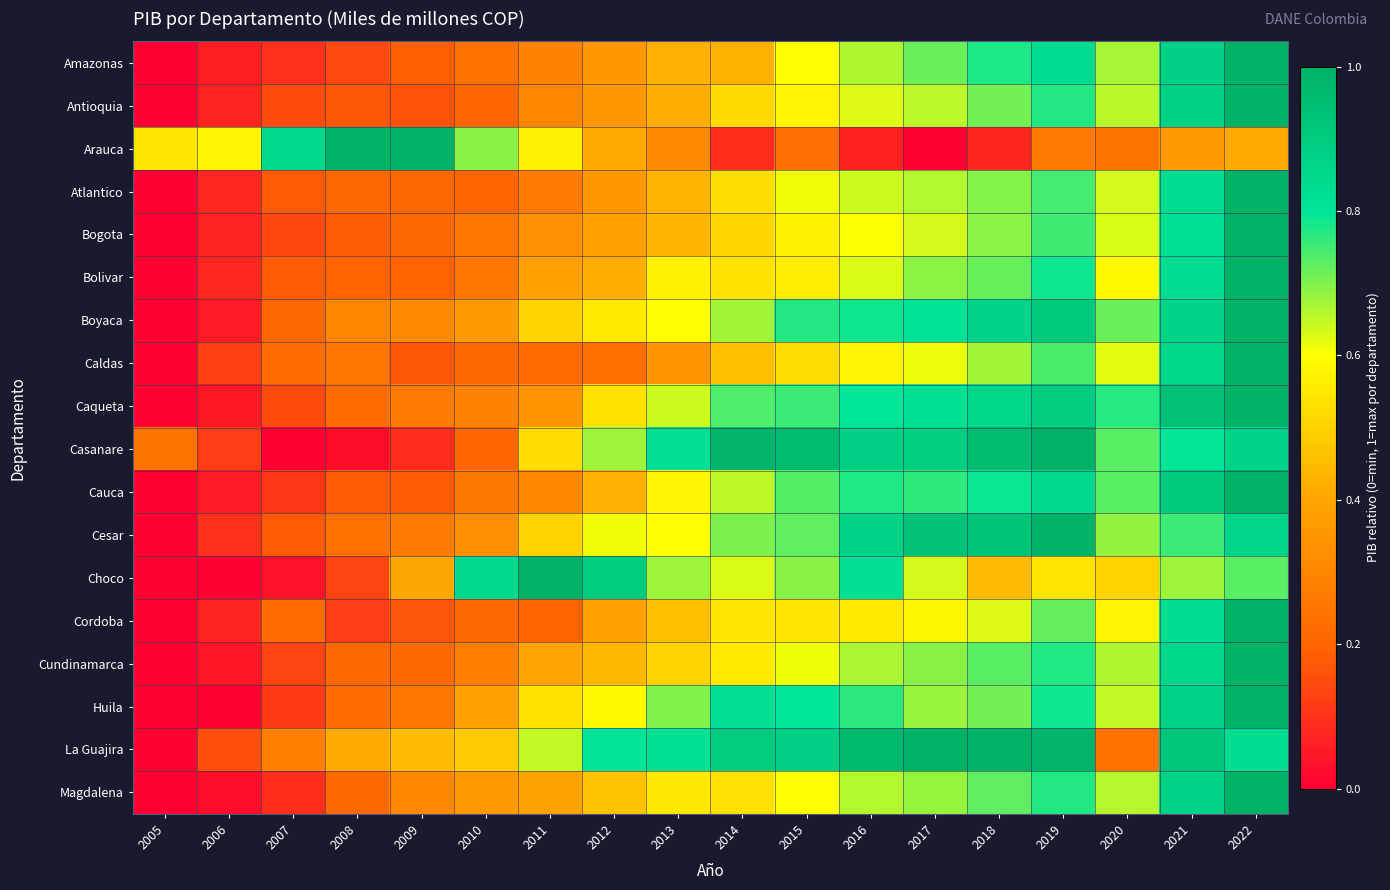

List the series in order of their peak value, highest first.

Bogota, Antioquia, Cundinamarca, Atlantico, Bolivar, Boyaca, Cauca, Cesar, Cordoba, Caldas, Magdalena, Huila, Casanare, La Guajira, Caqueta, Arauca, Choco, Amazonas